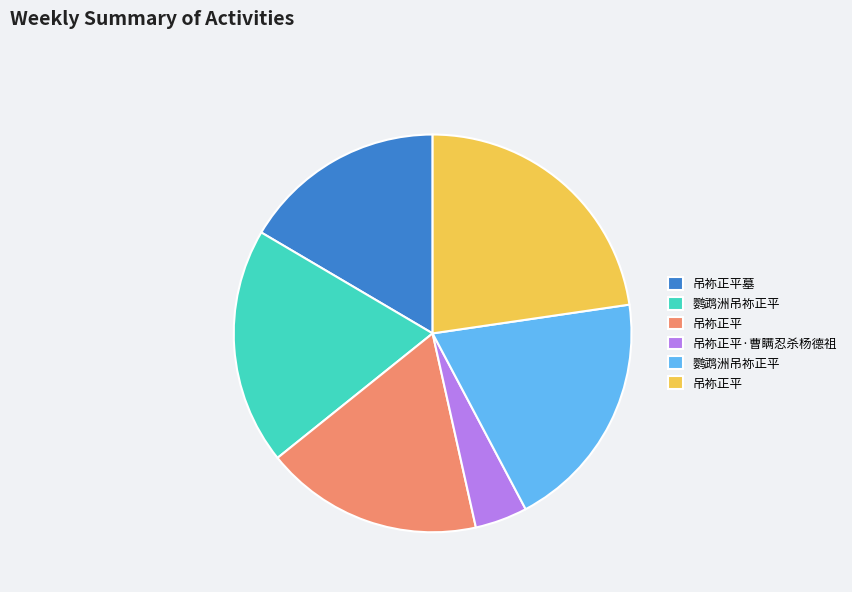

Is there any slice that represents more than half of the pie?

No